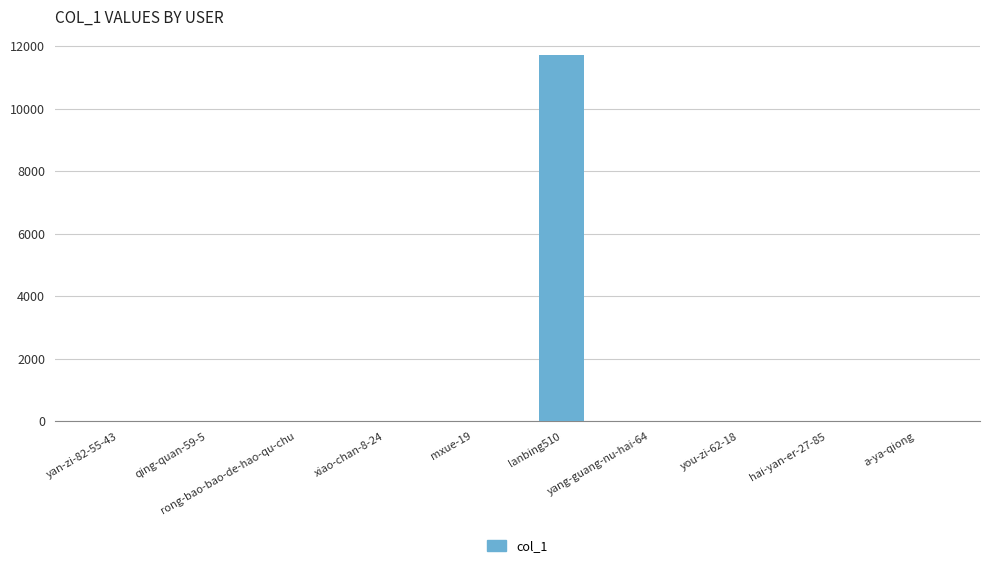

What is the sum of all values?

11735